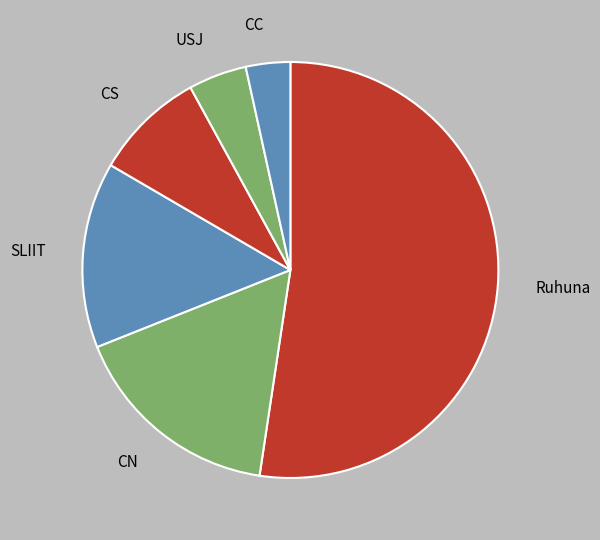

Which category has the biggest portion of the pie?

Ruhuna